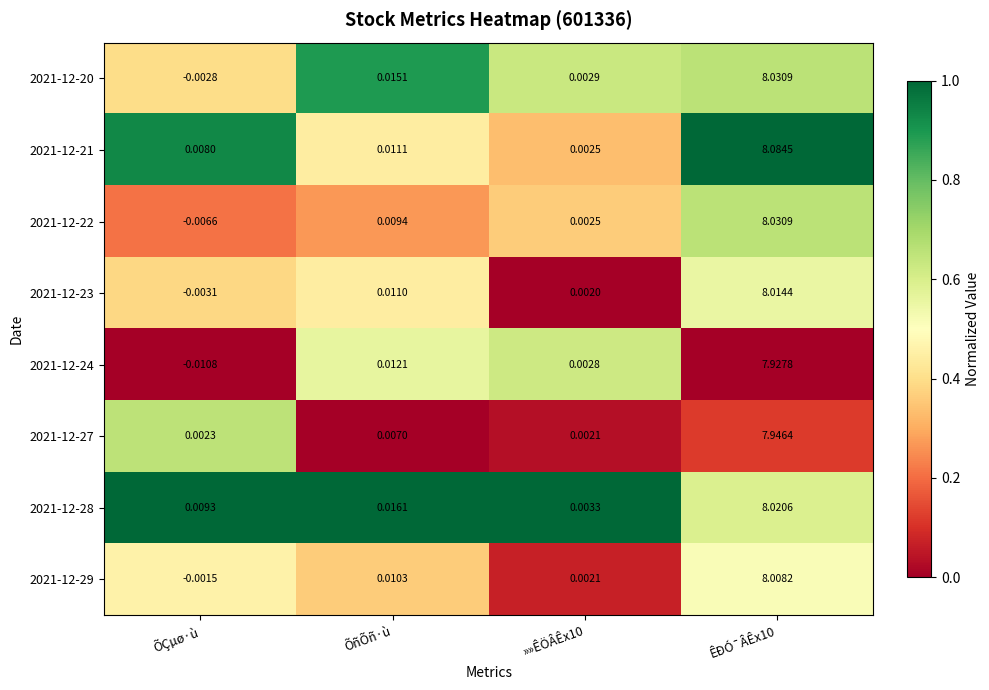

At which category is the sum across all series the highest?

ÊÐÓ¯ÂÊx10